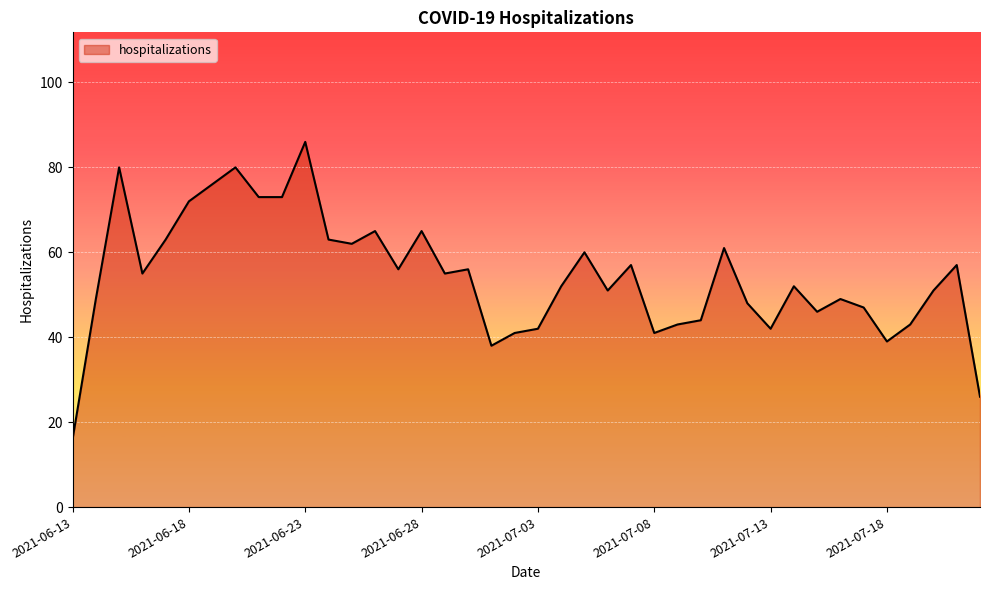

What is the greatest value displayed?

86